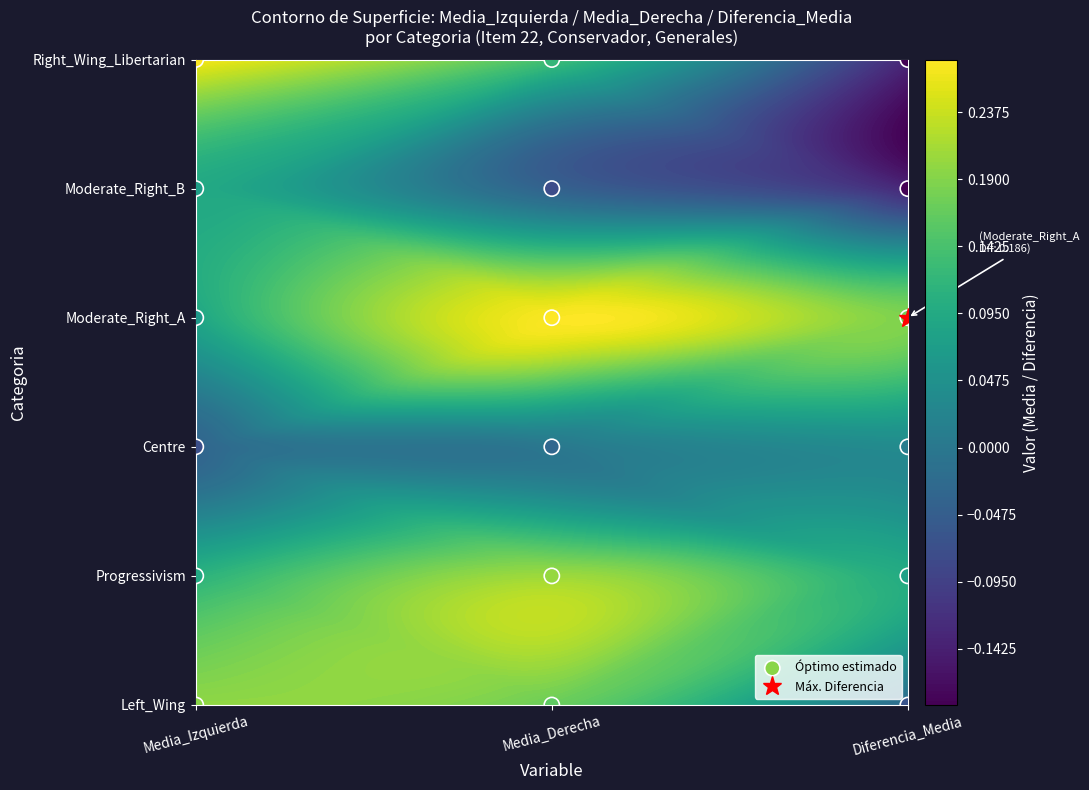

The value at Media_Derecha is 1. True or false?

False